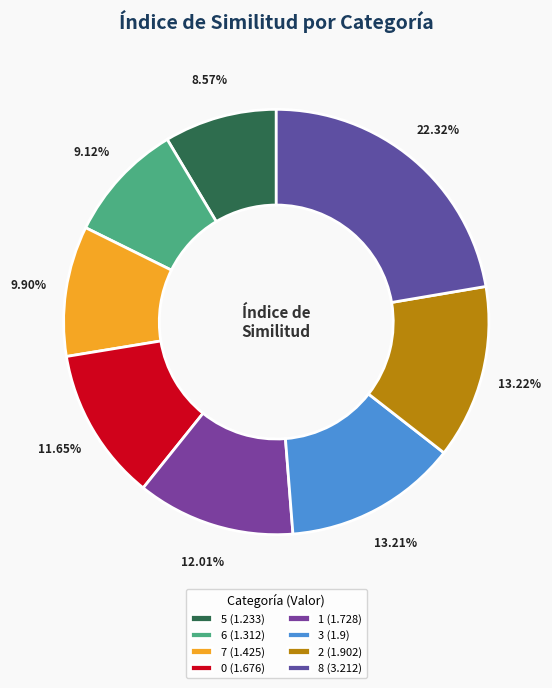

Approximately how many times larger is the value at 1 compared to 7?

1.2